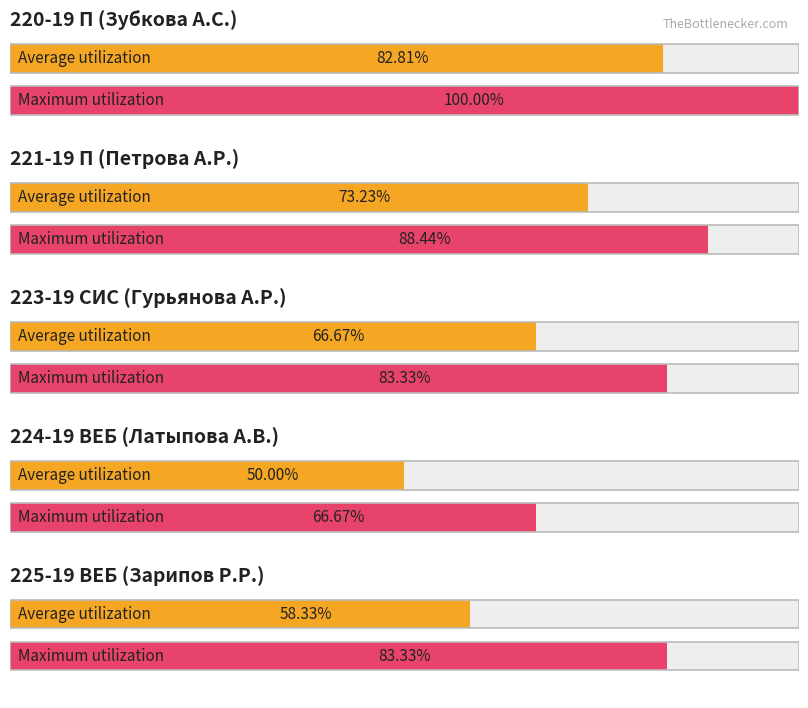

True or false: Пятница 05.03.2021 has a value of 1 at 2.

False